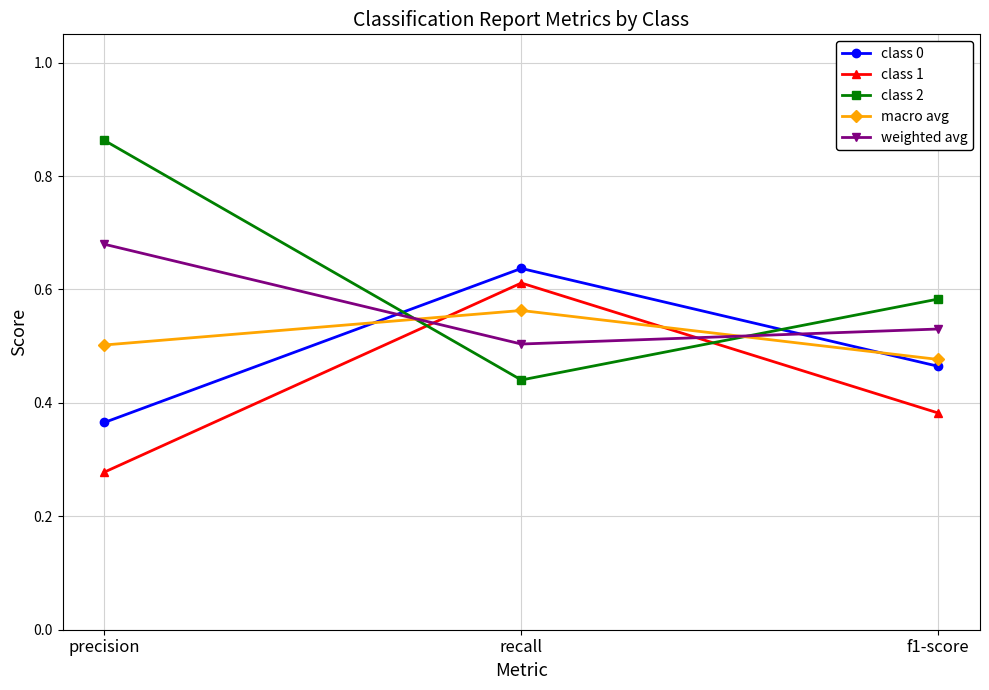

What is the sum of all weighted avg values?

1.7